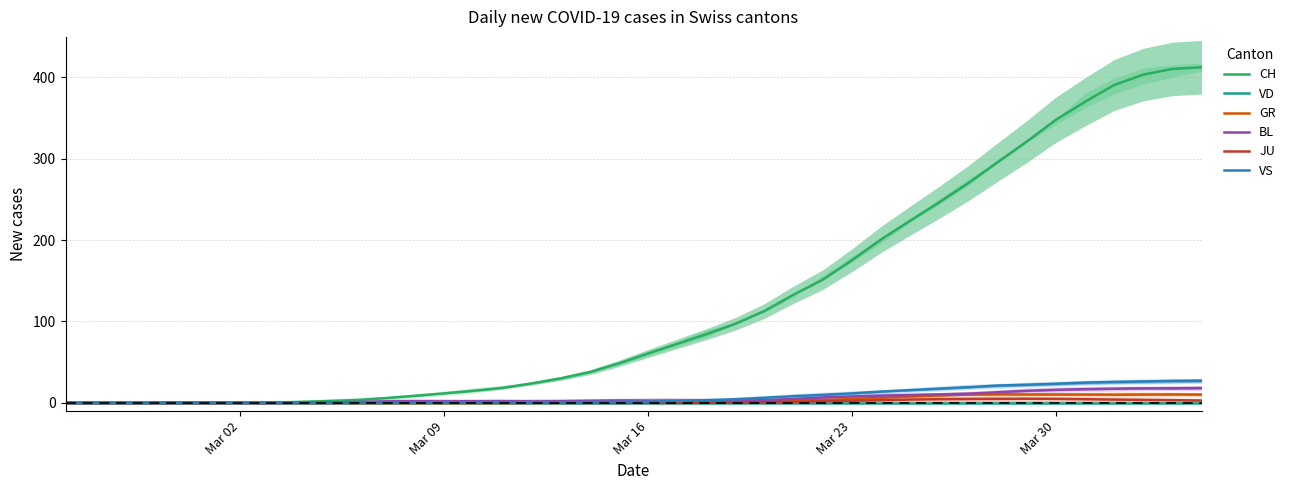

How many series are shown in this chart?

6